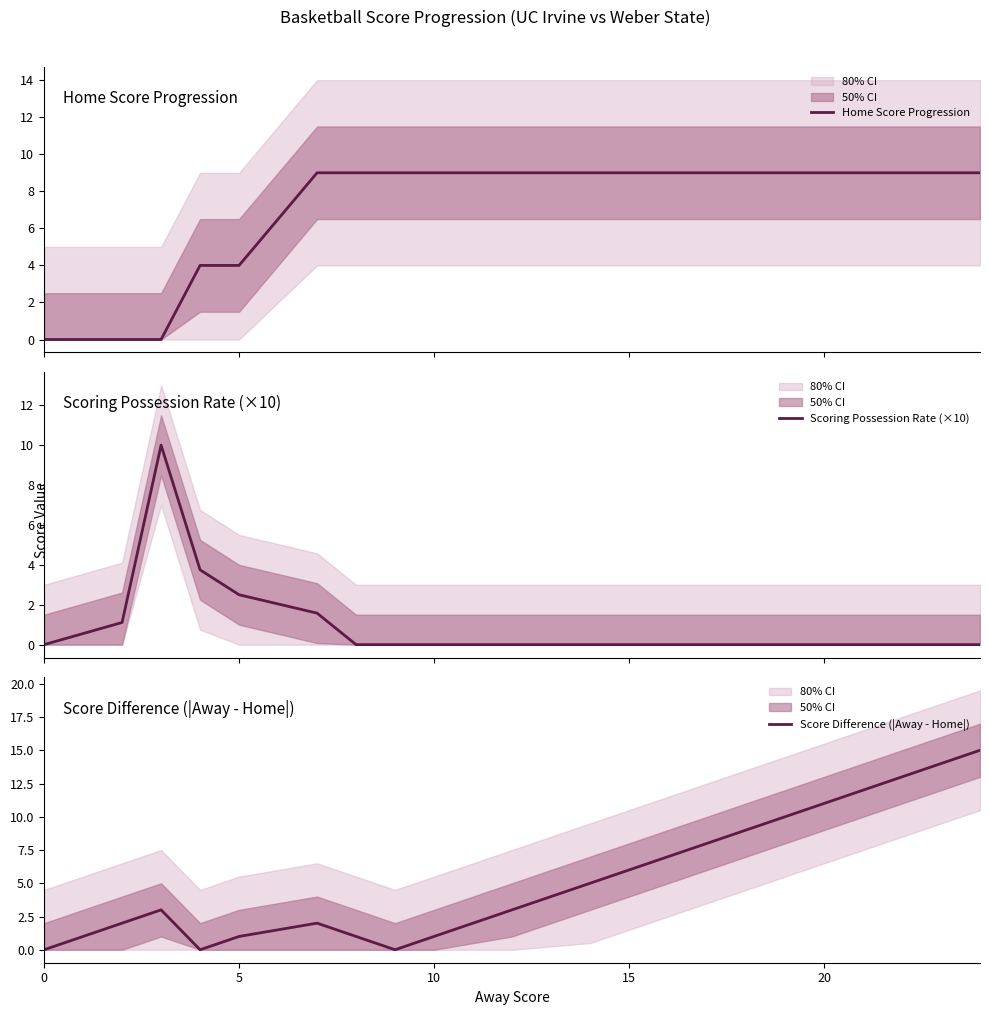

What is the spread (max minus min) of values at 12?

9.0